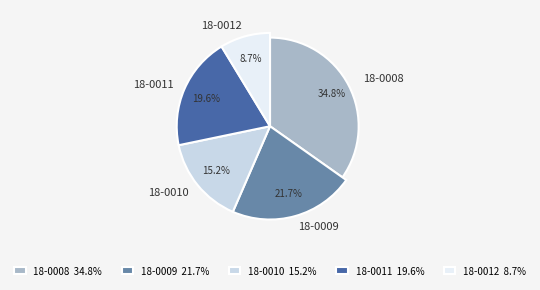

To the nearest percent, what portion does 18-0008 represent?

35%